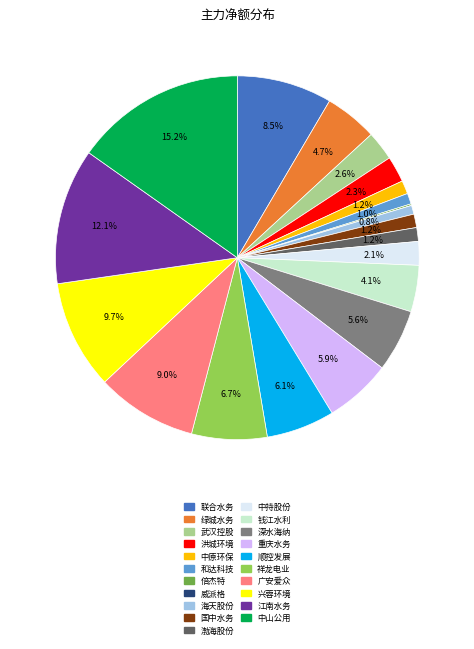

What is the ratio of the value at 广安爱众 to the value at 江南水务?

0.7